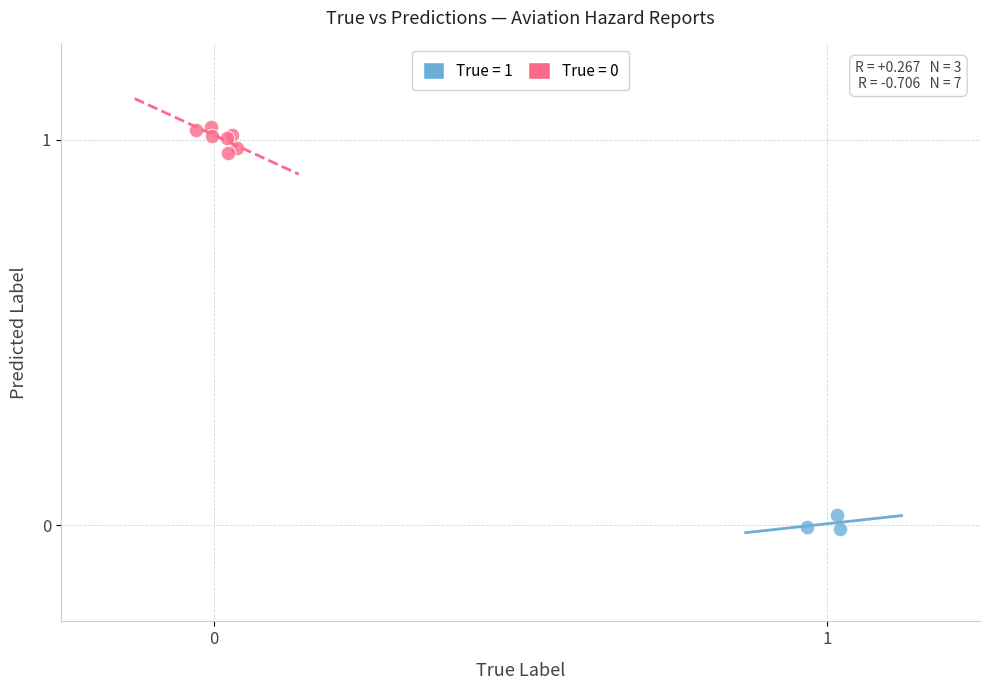

Which series contains the lowest Y value?

True = 1